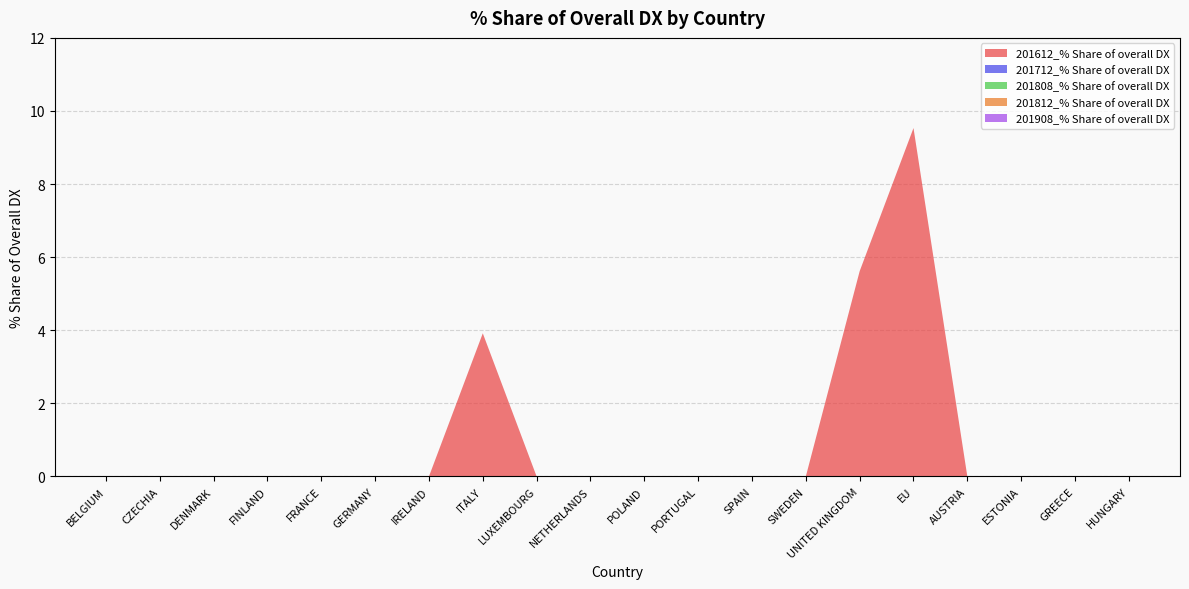

Reading right to left, what are all the values shown in this chart?

201612_% Share of overall DX: 0.0	0.0	0.0	0.0	9.5	5.6	0.0	0.0	0.0	0.0	0.0	0.0	3.9	0.0	0.0	0.0	0.0	0.0	0.0	0.0
201712_% Share of overall DX: 0.0	0.0	0.0	0.0	0.0	0.0	0.0	0.0	0.0	0.0	0.0	0.0	0.0	0.0	0.0	0.0	0.0	0.0	0.0	0.0
201808_% Share of overall DX: 0.0	0.0	0.0	0.0	0.0	0.0	0.0	0.0	0.0	0.0	0.0	0.0	0.0	0.0	0.0	0.0	0.0	0.0	0.0	0.0
201812_% Share of overall DX: 0.0	0.0	0.0	0.0	0.0	0.0	0.0	0.0	0.0	0.0	0.0	0.0	0.0	0.0	0.0	0.0	0.0	0.0	0.0	0.0
201908_% Share of overall DX: 0.0	0.0	0.0	0.0	0.0	0.0	0.0	0.0	0.0	0.0	0.0	0.0	0.0	0.0	0.0	0.0	0.0	0.0	0.0	0.0